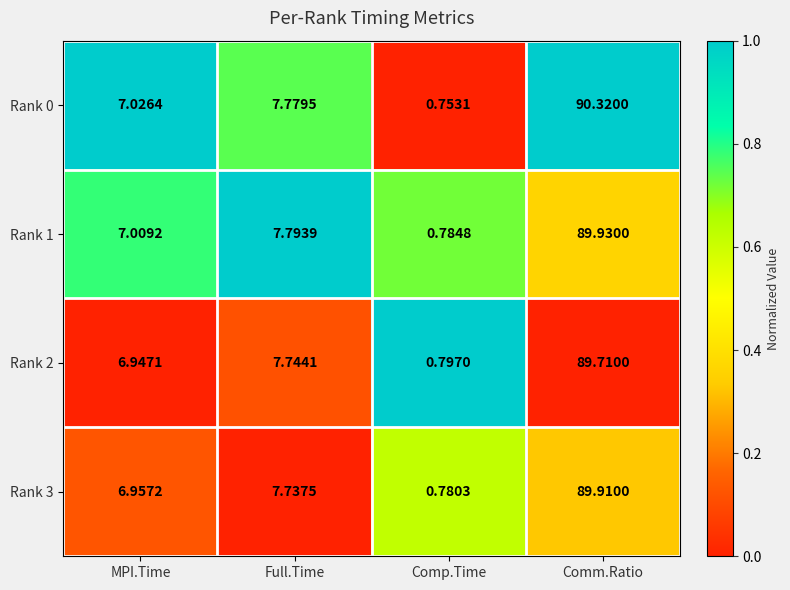

How many distinct data groups are displayed?

4